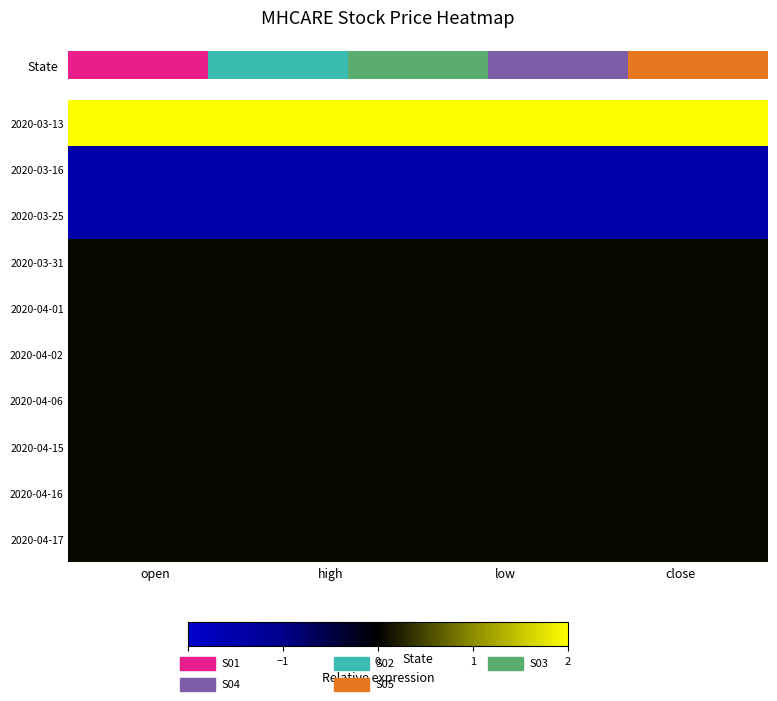

At how many categories does at least one series exceed 1?

4